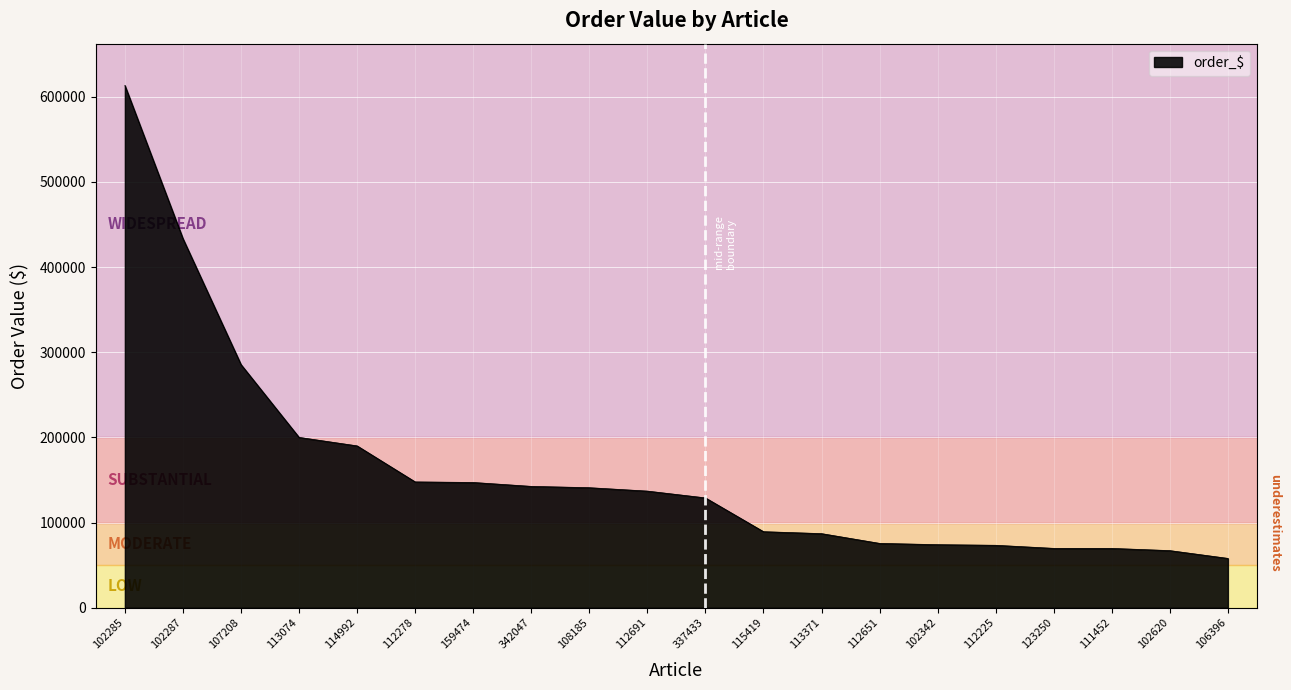

True or false: the data shows 93630.7 at 111452.

False